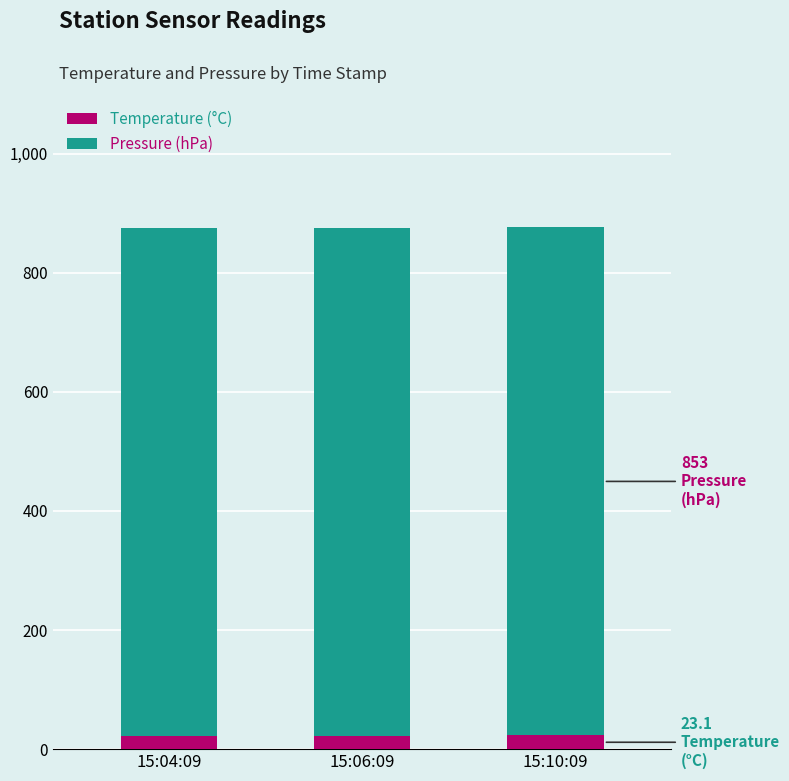

The value of Temperature (°C) at 15:04:09 is 22.8. True or false?

True